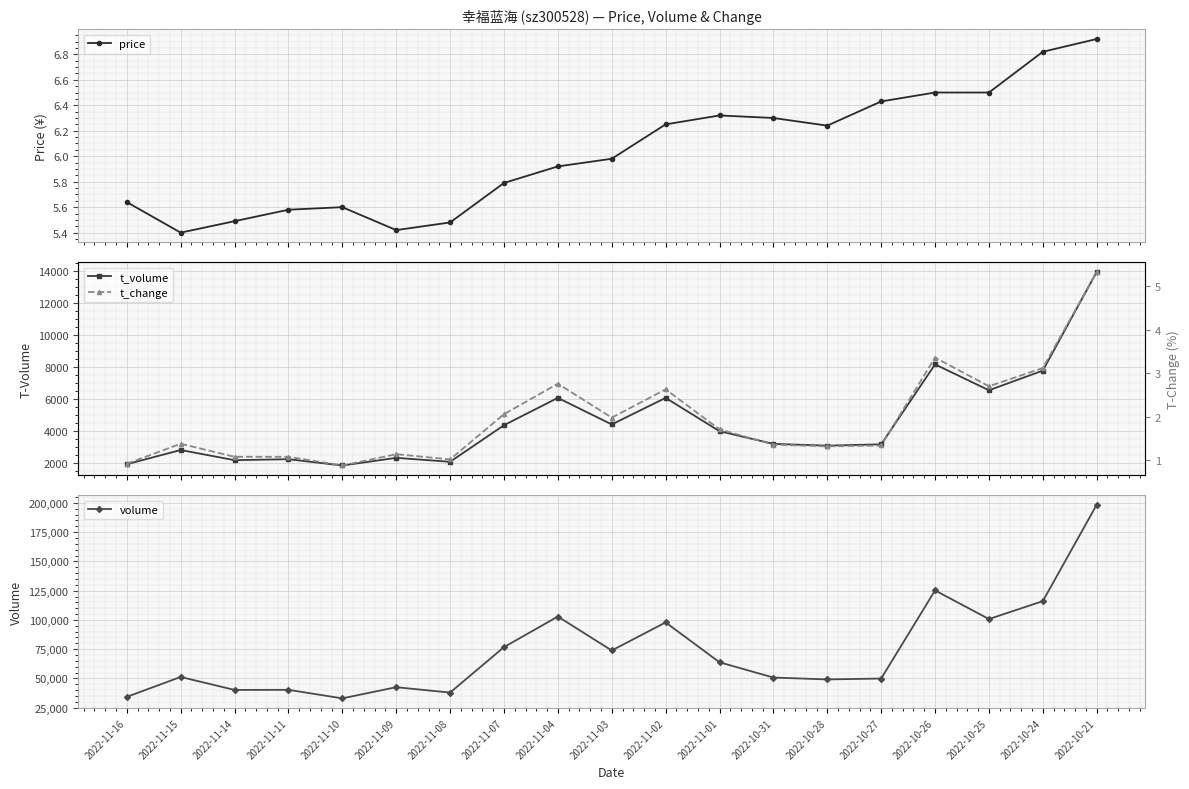

True or false: price and t_change intersect in this chart.

False